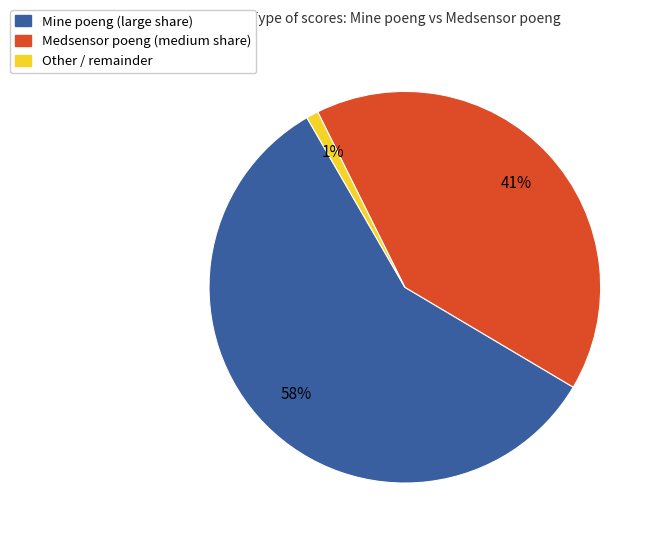

Does any single category account for the majority?

Yes